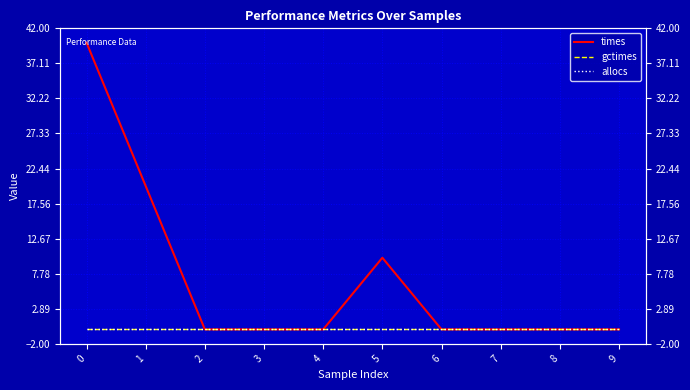

True or false: times has a value of 0.0 at 2.

True